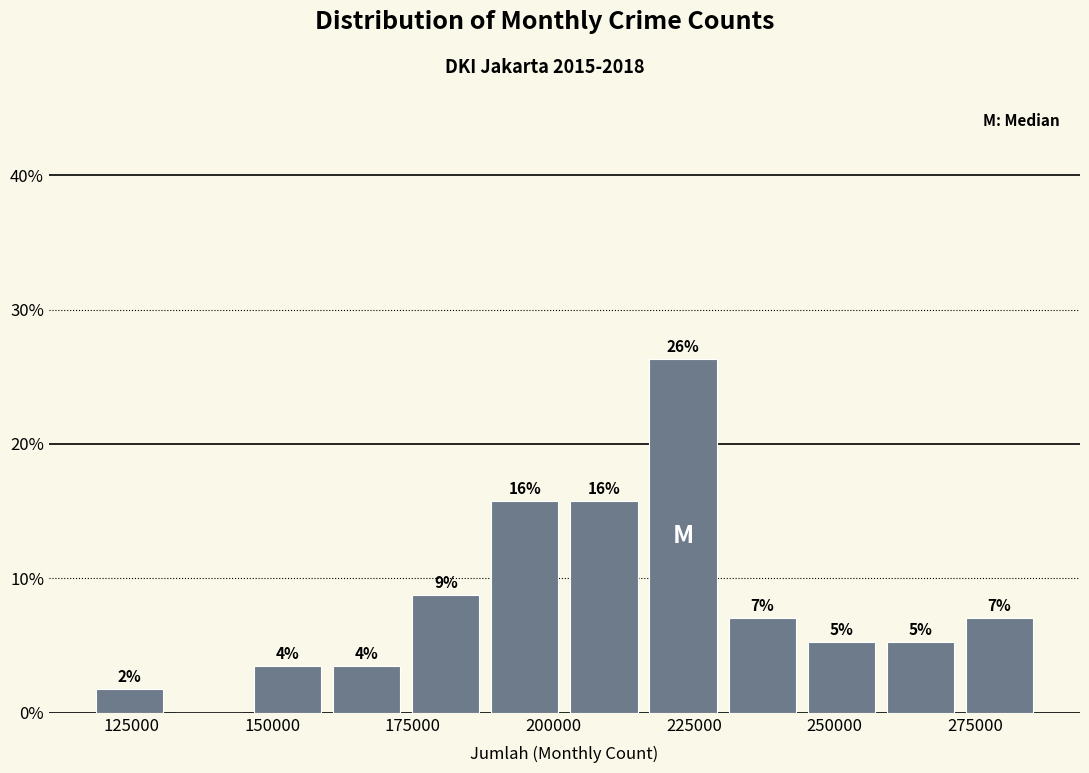

Around what value on the x-axis is the tallest bar? Give the approximate position of its centre, as read against the axis.

225000